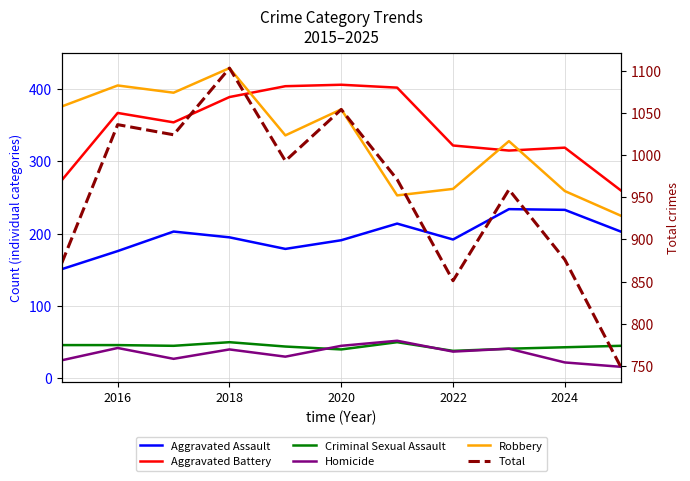

List the series in order of their peak value, lowest first.

Criminal Sexual Assault, Homicide, Aggravated Assault, Aggravated Battery, Robbery, Total